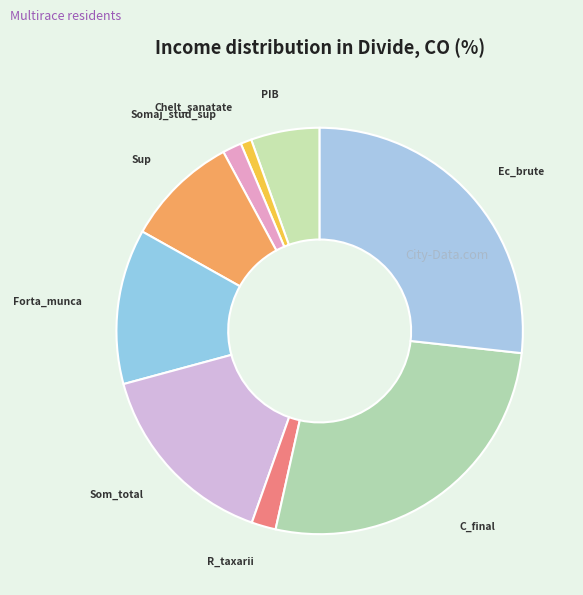

Count the number of slices in the pie.

9